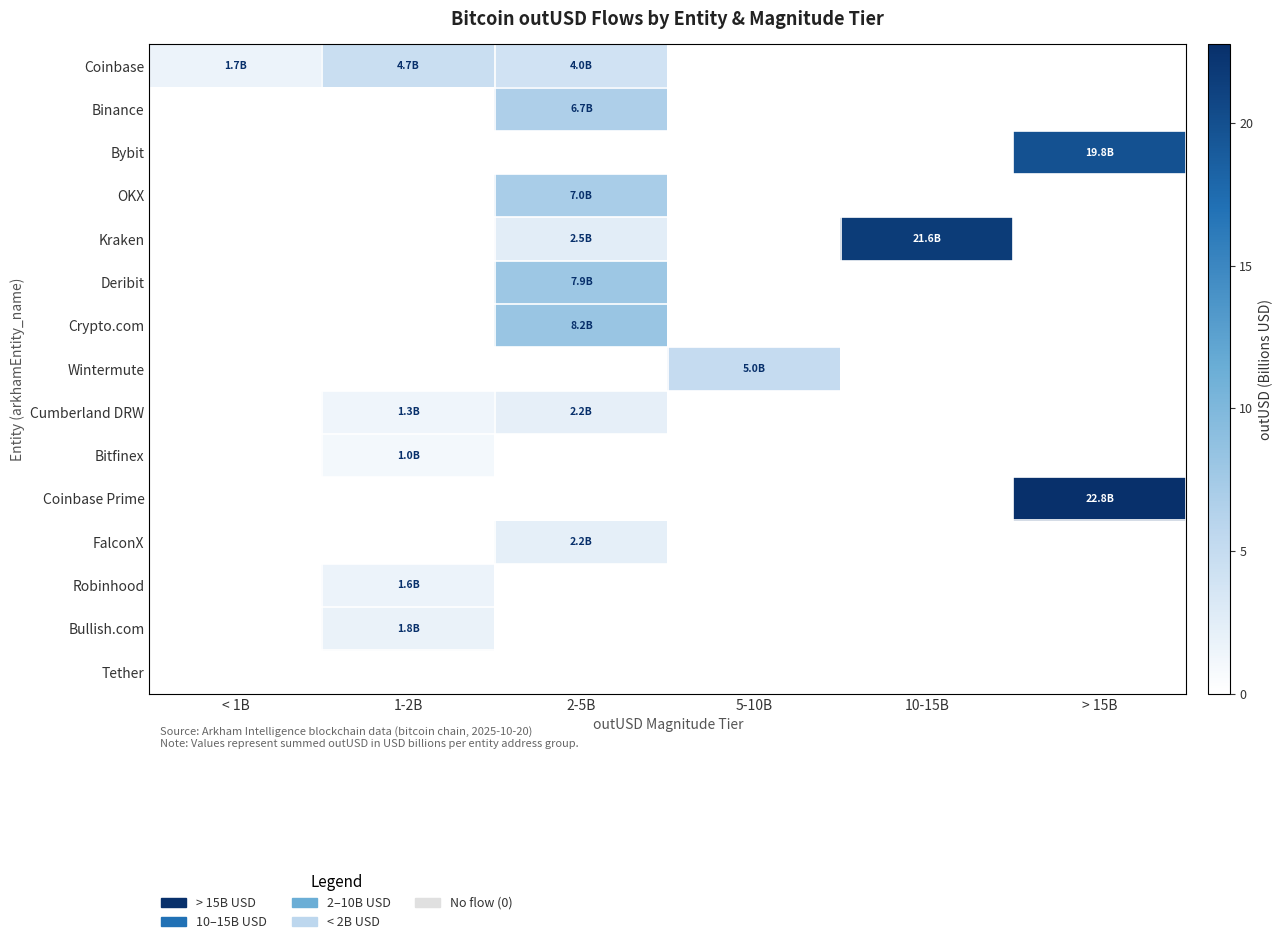

What is the total value across all series at 5-10B?

5.0